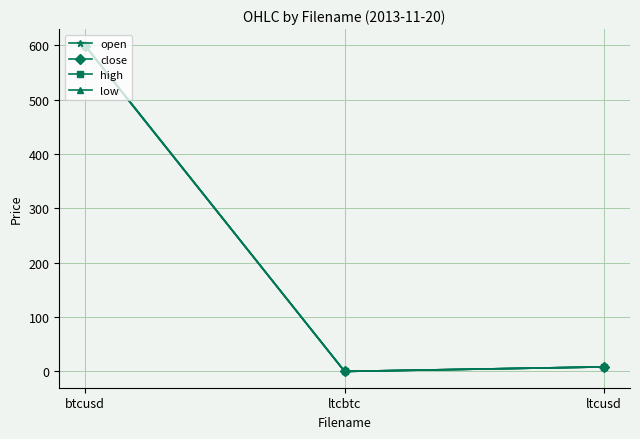

At how many categories does at least one series exceed 404?

1